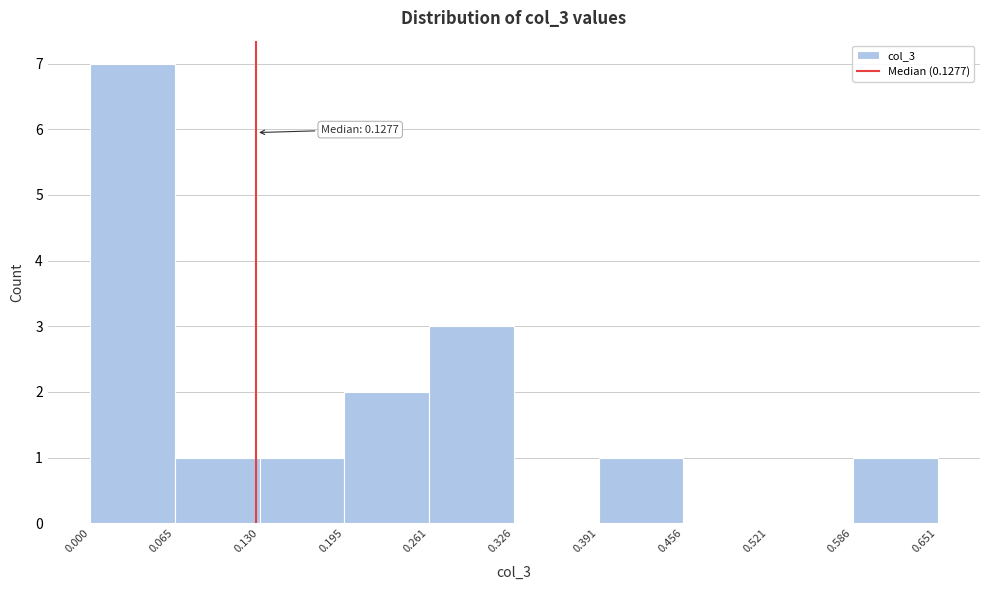

Which range on the x-axis has the tallest bar?

0.000 to 0.065